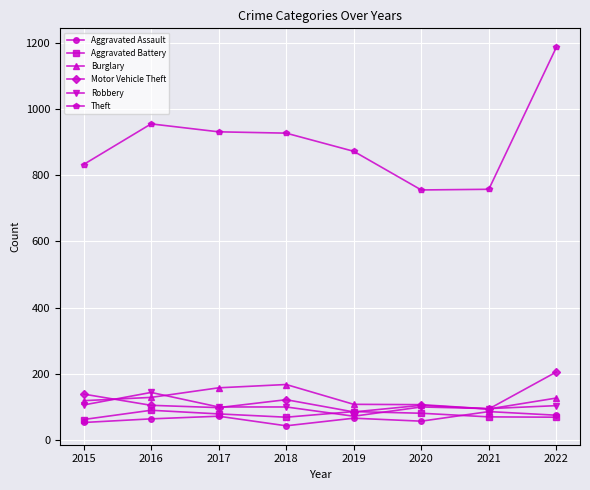

How many data points in Aggravated Battery are less than 78?

4